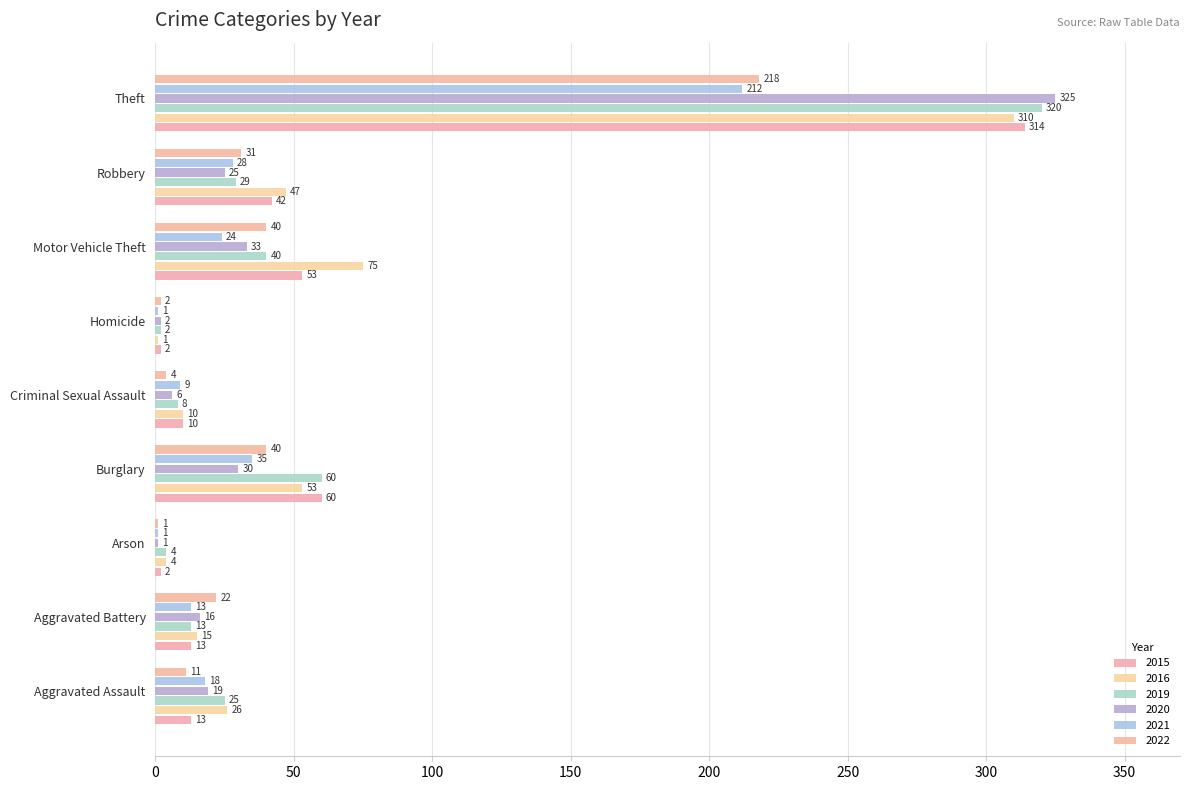

Which series changed the most between Burglary and Robbery?

2019